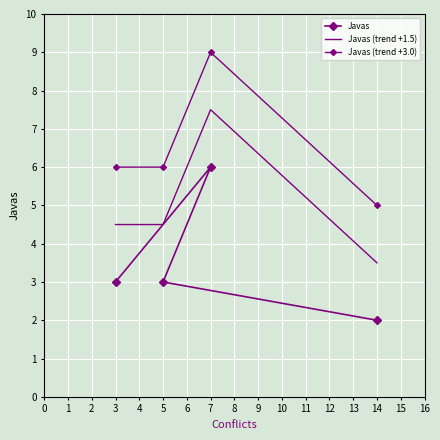

List the series in order of their overall mean, lowest first.

Javas, Javas (trend +1.5), Javas (trend +3.0)